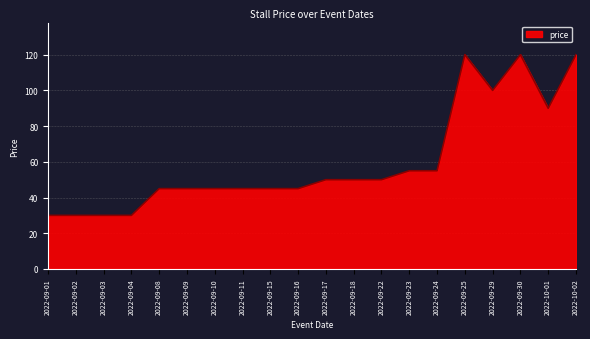

The chart shows a value of 50 at 2022-09-17. True or false?

True